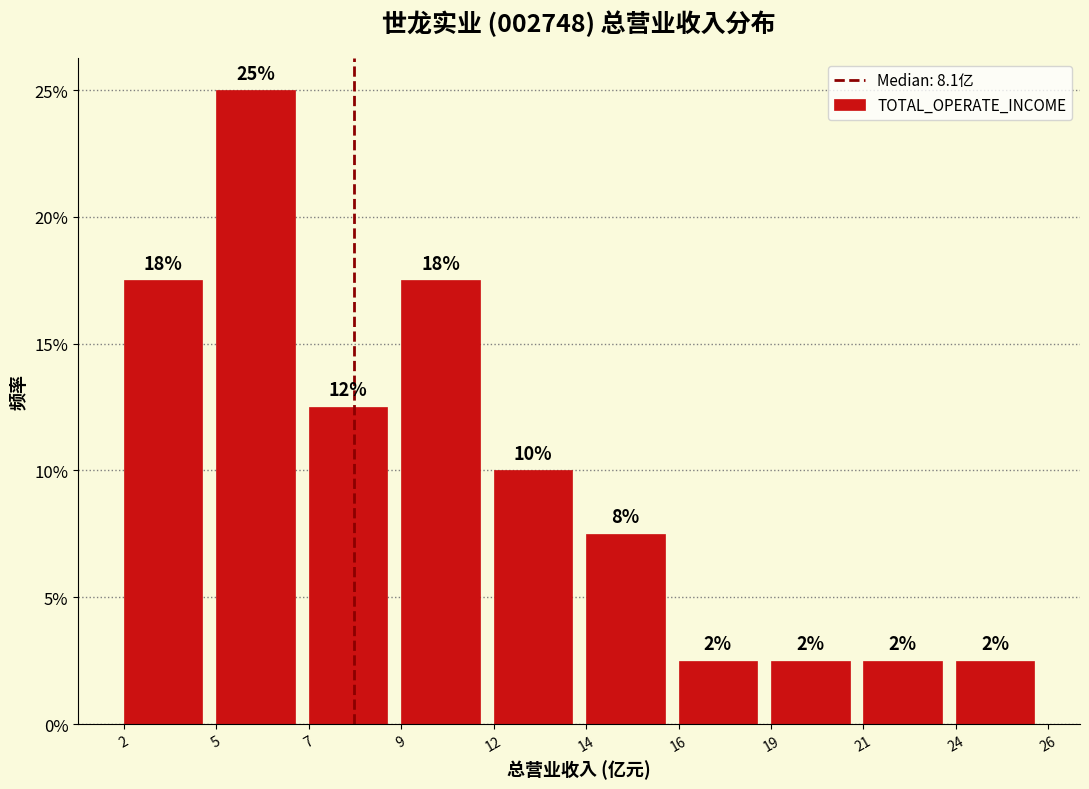

How many bars are there in total?

10